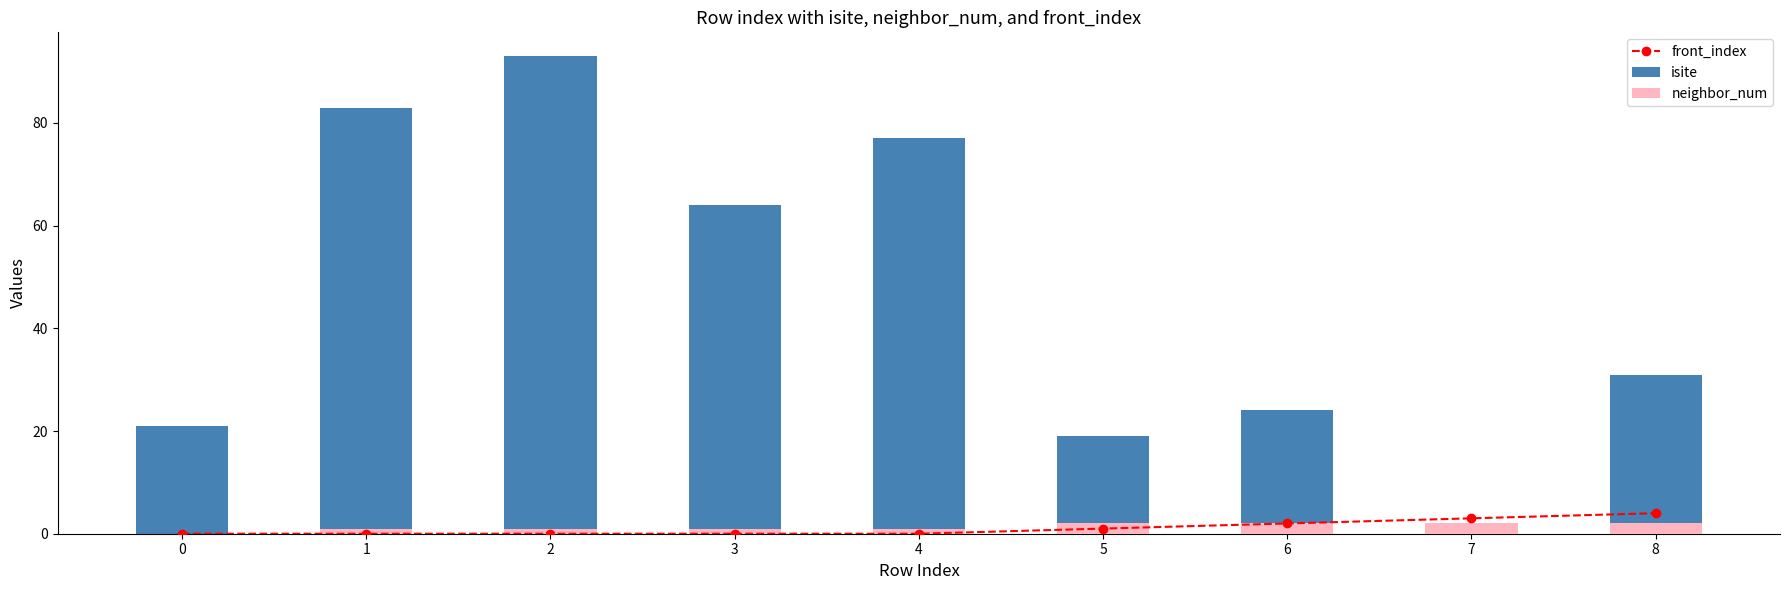

What is the average value of the front_index series?

1